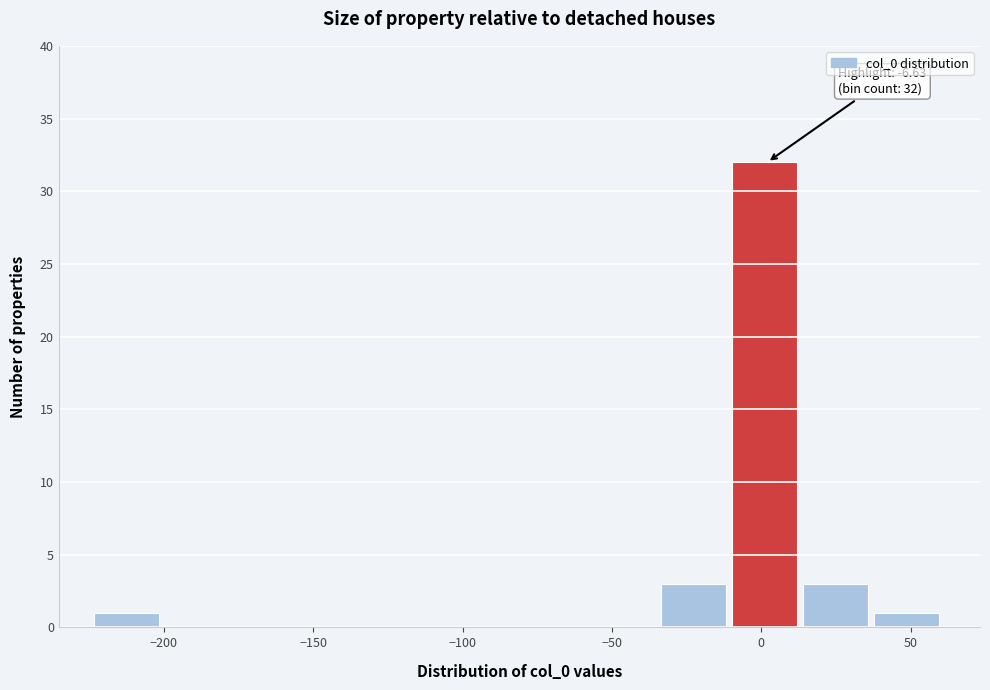

Which range on the x-axis has the tallest bar?

-10 to 15